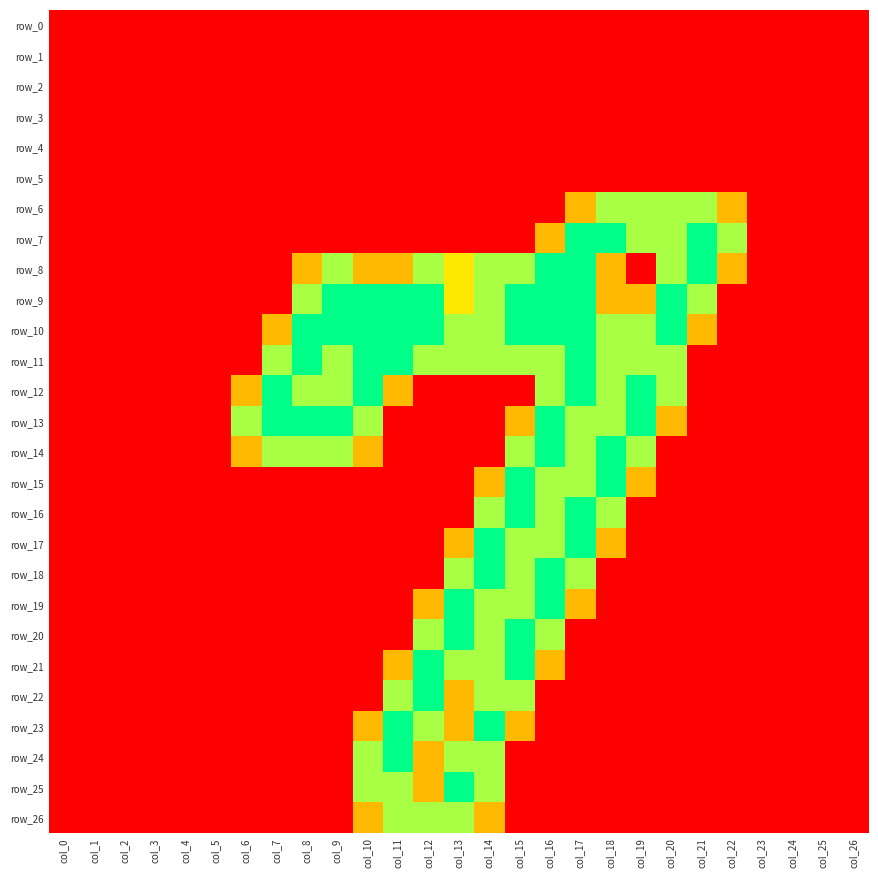

Reading right to left, extract all data points from this chart.

row_0: col_26=0.0	col_25=0.0	col_24=0.0	col_23=0.0	col_22=0.0	col_21=0.0	col_20=0.0	col_19=0.0	col_18=0.0	col_17=0.0	col_16=0.0	col_15=0.0	col_14=0.0	col_13=0.0	col_12=0.0	col_11=0.0	col_10=0.0	col_9=0.0	col_8=0.0	col_7=0.0	col_6=0.0	col_5=0.0	col_4=0.0	col_3=0.0	col_2=0.0	col_1=0.0	col_0=0.0
row_1: col_26=0.0	col_25=0.0	col_24=0.0	col_23=0.0	col_22=0.0	col_21=0.0	col_20=0.0	col_19=0.0	col_18=0.0	col_17=0.0	col_16=0.0	col_15=0.0	col_14=0.0	col_13=0.0	col_12=0.0	col_11=0.0	col_10=0.0	col_9=0.0	col_8=0.0	col_7=0.0	col_6=0.0	col_5=0.0	col_4=0.0	col_3=0.0	col_2=0.0	col_1=0.0	col_0=0.0
row_2: col_26=0.0	col_25=0.0	col_24=0.0	col_23=0.0	col_22=0.0	col_21=0.0	col_20=0.0	col_19=0.0	col_18=0.0	col_17=0.0	col_16=0.0	col_15=0.0	col_14=0.0	col_13=0.0	col_12=0.0	col_11=0.0	col_10=0.0	col_9=0.0	col_8=0.0	col_7=0.0	col_6=0.0	col_5=0.0	col_4=0.0	col_3=0.0	col_2=0.0	col_1=0.0	col_0=0.0
row_3: col_26=0.0	col_25=0.0	col_24=0.0	col_23=0.0	col_22=0.0	col_21=0.0	col_20=0.0	col_19=0.0	col_18=0.0	col_17=0.0	col_16=0.0	col_15=0.0	col_14=0.0	col_13=0.0	col_12=0.0	col_11=0.0	col_10=0.0	col_9=0.0	col_8=0.0	col_7=0.0	col_6=0.0	col_5=0.0	col_4=0.0	col_3=0.0	col_2=0.0	col_1=0.0	col_0=0.0
row_4: col_26=0.0	col_25=0.0	col_24=0.0	col_23=0.0	col_22=0.0	col_21=0.0	col_20=0.0	col_19=0.0	col_18=0.0	col_17=0.0	col_16=0.0	col_15=0.0	col_14=0.0	col_13=0.0	col_12=0.0	col_11=0.0	col_10=0.0	col_9=0.0	col_8=0.0	col_7=0.0	col_6=0.0	col_5=0.0	col_4=0.0	col_3=0.0	col_2=0.0	col_1=0.0	col_0=0.0
row_5: col_26=0.0	col_25=0.0	col_24=0.0	col_23=0.0	col_22=0.0	col_21=0.0	col_20=0.0	col_19=0.0	col_18=0.0	col_17=0.0	col_16=0.0	col_15=0.0	col_14=0.0	col_13=0.0	col_12=0.0	col_11=0.0	col_10=0.0	col_9=0.0	col_8=0.0	col_7=0.0	col_6=0.0	col_5=0.0	col_4=0.0	col_3=0.0	col_2=0.0	col_1=0.0	col_0=0.0
row_6: col_26=0.0	col_25=0.0	col_24=0.0	col_23=0.0	col_22=0.8	col_21=1.5	col_20=1.5	col_19=1.5	col_18=1.5	col_17=0.8	col_16=0.0	col_15=0.0	col_14=0.0	col_13=0.0	col_12=0.0	col_11=0.0	col_10=0.0	col_9=0.0	col_8=0.0	col_7=0.0	col_6=0.0	col_5=0.0	col_4=0.0	col_3=0.0	col_2=0.0	col_1=0.0	col_0=0.0
row_7: col_26=0.0	col_25=0.0	col_24=0.0	col_23=0.0	col_22=1.5	col_21=2.0	col_20=1.5	col_19=1.5	col_18=2.0	col_17=2.0	col_16=0.8	col_15=0.0	col_14=0.0	col_13=0.0	col_12=0.0	col_11=0.0	col_10=0.0	col_9=0.0	col_8=0.0	col_7=0.0	col_6=0.0	col_5=0.0	col_4=0.0	col_3=0.0	col_2=0.0	col_1=0.0	col_0=0.0
row_8: col_26=0.0	col_25=0.0	col_24=0.0	col_23=0.0	col_22=0.8	col_21=2.0	col_20=1.5	col_19=0.0	col_18=0.8	col_17=2.0	col_16=2.0	col_15=1.5	col_14=1.5	col_13=1.0	col_12=1.5	col_11=0.8	col_10=0.8	col_9=1.5	col_8=0.8	col_7=0.0	col_6=0.0	col_5=0.0	col_4=0.0	col_3=0.0	col_2=0.0	col_1=0.0	col_0=0.0
row_9: col_26=0.0	col_25=0.0	col_24=0.0	col_23=0.0	col_22=0.0	col_21=1.5	col_20=2.0	col_19=0.8	col_18=0.8	col_17=2.0	col_16=2.0	col_15=2.0	col_14=1.5	col_13=1.0	col_12=2.0	col_11=2.0	col_10=2.0	col_9=2.0	col_8=1.5	col_7=0.0	col_6=0.0	col_5=0.0	col_4=0.0	col_3=0.0	col_2=0.0	col_1=0.0	col_0=0.0
row_10: col_26=0.0	col_25=0.0	col_24=0.0	col_23=0.0	col_22=0.0	col_21=0.8	col_20=2.0	col_19=1.5	col_18=1.5	col_17=2.0	col_16=2.0	col_15=2.0	col_14=1.5	col_13=1.5	col_12=2.0	col_11=2.0	col_10=2.0	col_9=2.0	col_8=2.0	col_7=0.8	col_6=0.0	col_5=0.0	col_4=0.0	col_3=0.0	col_2=0.0	col_1=0.0	col_0=0.0
row_11: col_26=0.0	col_25=0.0	col_24=0.0	col_23=0.0	col_22=0.0	col_21=0.0	col_20=1.5	col_19=1.5	col_18=1.5	col_17=2.0	col_16=1.5	col_15=1.5	col_14=1.5	col_13=1.5	col_12=1.5	col_11=2.0	col_10=2.0	col_9=1.5	col_8=2.0	col_7=1.5	col_6=0.0	col_5=0.0	col_4=0.0	col_3=0.0	col_2=0.0	col_1=0.0	col_0=0.0
row_12: col_26=0.0	col_25=0.0	col_24=0.0	col_23=0.0	col_22=0.0	col_21=0.0	col_20=1.5	col_19=2.0	col_18=1.5	col_17=2.0	col_16=1.5	col_15=0.0	col_14=0.0	col_13=0.0	col_12=0.0	col_11=0.8	col_10=2.0	col_9=1.5	col_8=1.5	col_7=2.0	col_6=0.8	col_5=0.0	col_4=0.0	col_3=0.0	col_2=0.0	col_1=0.0	col_0=0.0
row_13: col_26=0.0	col_25=0.0	col_24=0.0	col_23=0.0	col_22=0.0	col_21=0.0	col_20=0.8	col_19=2.0	col_18=1.5	col_17=1.5	col_16=2.0	col_15=0.8	col_14=0.0	col_13=0.0	col_12=0.0	col_11=0.0	col_10=1.5	col_9=2.0	col_8=2.0	col_7=2.0	col_6=1.5	col_5=0.0	col_4=0.0	col_3=0.0	col_2=0.0	col_1=0.0	col_0=0.0
row_14: col_26=0.0	col_25=0.0	col_24=0.0	col_23=0.0	col_22=0.0	col_21=0.0	col_20=0.0	col_19=1.5	col_18=2.0	col_17=1.5	col_16=2.0	col_15=1.5	col_14=0.0	col_13=0.0	col_12=0.0	col_11=0.0	col_10=0.8	col_9=1.5	col_8=1.5	col_7=1.5	col_6=0.8	col_5=0.0	col_4=0.0	col_3=0.0	col_2=0.0	col_1=0.0	col_0=0.0
row_15: col_26=0.0	col_25=0.0	col_24=0.0	col_23=0.0	col_22=0.0	col_21=0.0	col_20=0.0	col_19=0.8	col_18=2.0	col_17=1.5	col_16=1.5	col_15=2.0	col_14=0.8	col_13=0.0	col_12=0.0	col_11=0.0	col_10=0.0	col_9=0.0	col_8=0.0	col_7=0.0	col_6=0.0	col_5=0.0	col_4=0.0	col_3=0.0	col_2=0.0	col_1=0.0	col_0=0.0
row_16: col_26=0.0	col_25=0.0	col_24=0.0	col_23=0.0	col_22=0.0	col_21=0.0	col_20=0.0	col_19=0.0	col_18=1.5	col_17=2.0	col_16=1.5	col_15=2.0	col_14=1.5	col_13=0.0	col_12=0.0	col_11=0.0	col_10=0.0	col_9=0.0	col_8=0.0	col_7=0.0	col_6=0.0	col_5=0.0	col_4=0.0	col_3=0.0	col_2=0.0	col_1=0.0	col_0=0.0
row_17: col_26=0.0	col_25=0.0	col_24=0.0	col_23=0.0	col_22=0.0	col_21=0.0	col_20=0.0	col_19=0.0	col_18=0.8	col_17=2.0	col_16=1.5	col_15=1.5	col_14=2.0	col_13=0.8	col_12=0.0	col_11=0.0	col_10=0.0	col_9=0.0	col_8=0.0	col_7=0.0	col_6=0.0	col_5=0.0	col_4=0.0	col_3=0.0	col_2=0.0	col_1=0.0	col_0=0.0
row_18: col_26=0.0	col_25=0.0	col_24=0.0	col_23=0.0	col_22=0.0	col_21=0.0	col_20=0.0	col_19=0.0	col_18=0.0	col_17=1.5	col_16=2.0	col_15=1.5	col_14=2.0	col_13=1.5	col_12=0.0	col_11=0.0	col_10=0.0	col_9=0.0	col_8=0.0	col_7=0.0	col_6=0.0	col_5=0.0	col_4=0.0	col_3=0.0	col_2=0.0	col_1=0.0	col_0=0.0
row_19: col_26=0.0	col_25=0.0	col_24=0.0	col_23=0.0	col_22=0.0	col_21=0.0	col_20=0.0	col_19=0.0	col_18=0.0	col_17=0.8	col_16=2.0	col_15=1.5	col_14=1.5	col_13=2.0	col_12=0.8	col_11=0.0	col_10=0.0	col_9=0.0	col_8=0.0	col_7=0.0	col_6=0.0	col_5=0.0	col_4=0.0	col_3=0.0	col_2=0.0	col_1=0.0	col_0=0.0
row_20: col_26=0.0	col_25=0.0	col_24=0.0	col_23=0.0	col_22=0.0	col_21=0.0	col_20=0.0	col_19=0.0	col_18=0.0	col_17=0.0	col_16=1.5	col_15=2.0	col_14=1.5	col_13=2.0	col_12=1.5	col_11=0.0	col_10=0.0	col_9=0.0	col_8=0.0	col_7=0.0	col_6=0.0	col_5=0.0	col_4=0.0	col_3=0.0	col_2=0.0	col_1=0.0	col_0=0.0
row_21: col_26=0.0	col_25=0.0	col_24=0.0	col_23=0.0	col_22=0.0	col_21=0.0	col_20=0.0	col_19=0.0	col_18=0.0	col_17=0.0	col_16=0.8	col_15=2.0	col_14=1.5	col_13=1.5	col_12=2.0	col_11=0.8	col_10=0.0	col_9=0.0	col_8=0.0	col_7=0.0	col_6=0.0	col_5=0.0	col_4=0.0	col_3=0.0	col_2=0.0	col_1=0.0	col_0=0.0
row_22: col_26=0.0	col_25=0.0	col_24=0.0	col_23=0.0	col_22=0.0	col_21=0.0	col_20=0.0	col_19=0.0	col_18=0.0	col_17=0.0	col_16=0.0	col_15=1.5	col_14=1.5	col_13=0.8	col_12=2.0	col_11=1.5	col_10=0.0	col_9=0.0	col_8=0.0	col_7=0.0	col_6=0.0	col_5=0.0	col_4=0.0	col_3=0.0	col_2=0.0	col_1=0.0	col_0=0.0
row_23: col_26=0.0	col_25=0.0	col_24=0.0	col_23=0.0	col_22=0.0	col_21=0.0	col_20=0.0	col_19=0.0	col_18=0.0	col_17=0.0	col_16=0.0	col_15=0.8	col_14=2.0	col_13=0.8	col_12=1.5	col_11=2.0	col_10=0.8	col_9=0.0	col_8=0.0	col_7=0.0	col_6=0.0	col_5=0.0	col_4=0.0	col_3=0.0	col_2=0.0	col_1=0.0	col_0=0.0
row_24: col_26=0.0	col_25=0.0	col_24=0.0	col_23=0.0	col_22=0.0	col_21=0.0	col_20=0.0	col_19=0.0	col_18=0.0	col_17=0.0	col_16=0.0	col_15=0.0	col_14=1.5	col_13=1.5	col_12=0.8	col_11=2.0	col_10=1.5	col_9=0.0	col_8=0.0	col_7=0.0	col_6=0.0	col_5=0.0	col_4=0.0	col_3=0.0	col_2=0.0	col_1=0.0	col_0=0.0
row_25: col_26=0.0	col_25=0.0	col_24=0.0	col_23=0.0	col_22=0.0	col_21=0.0	col_20=0.0	col_19=0.0	col_18=0.0	col_17=0.0	col_16=0.0	col_15=0.0	col_14=1.5	col_13=2.0	col_12=0.8	col_11=1.5	col_10=1.5	col_9=0.0	col_8=0.0	col_7=0.0	col_6=0.0	col_5=0.0	col_4=0.0	col_3=0.0	col_2=0.0	col_1=0.0	col_0=0.0
row_26: col_26=0.0	col_25=0.0	col_24=0.0	col_23=0.0	col_22=0.0	col_21=0.0	col_20=0.0	col_19=0.0	col_18=0.0	col_17=0.0	col_16=0.0	col_15=0.0	col_14=0.8	col_13=1.5	col_12=1.5	col_11=1.5	col_10=0.8	col_9=0.0	col_8=0.0	col_7=0.0	col_6=0.0	col_5=0.0	col_4=0.0	col_3=0.0	col_2=0.0	col_1=0.0	col_0=0.0